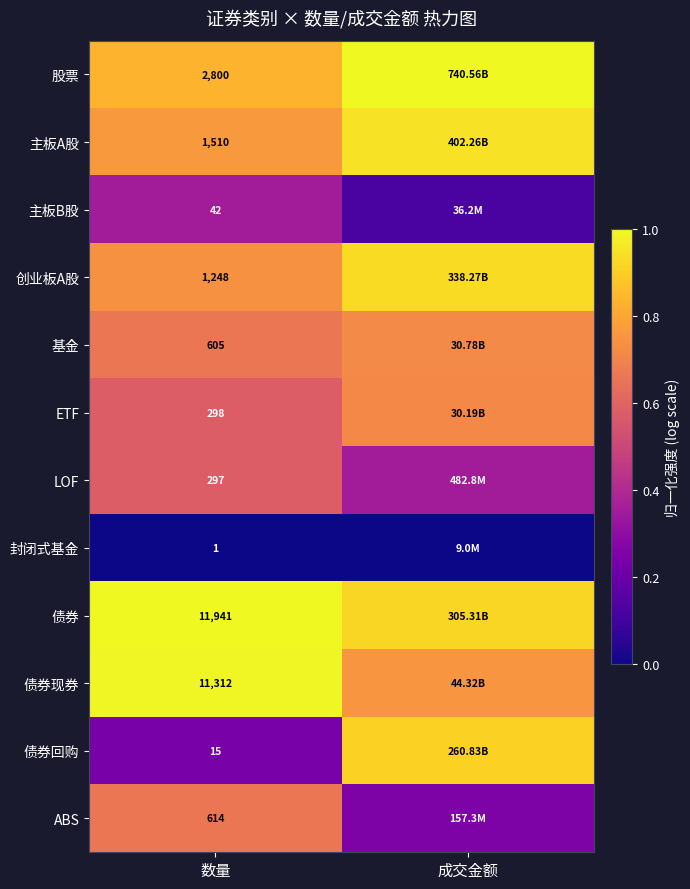

Rank the series at 数量 from highest to lowest value.

债券, 债券现券, 股票, 主板A股, 创业板A股, ABS, 基金, ETF, LOF, 主板B股, 债券回购, 封闭式基金